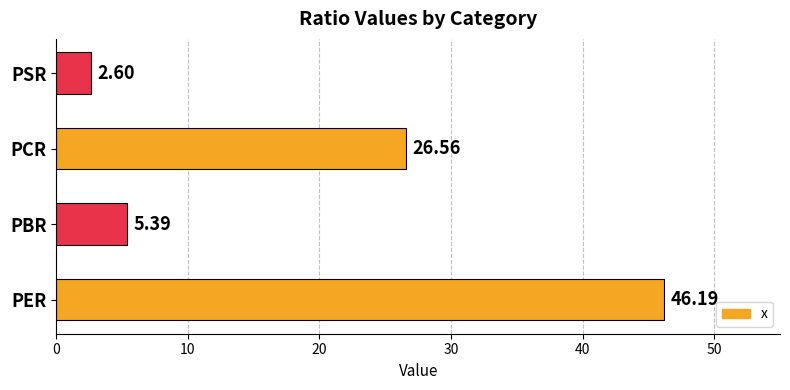

Which label corresponds to the smallest value in the chart?

PSR